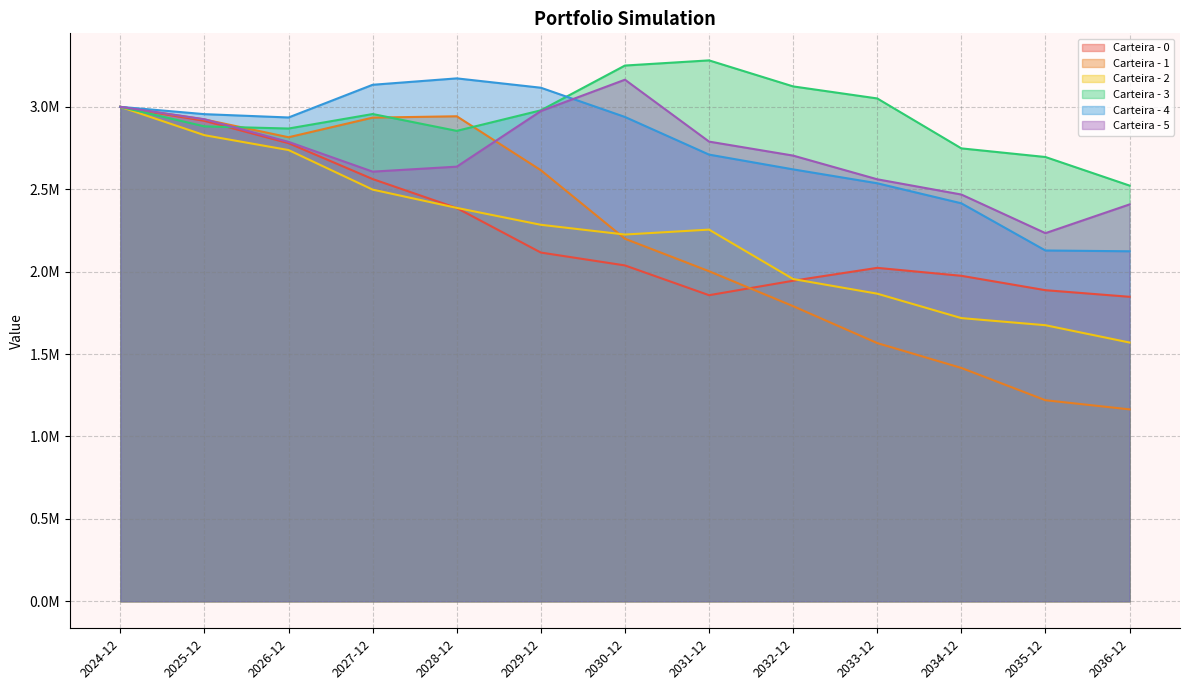

True or false: Carteira - 3 and Carteira - 2 intersect in this chart.

False